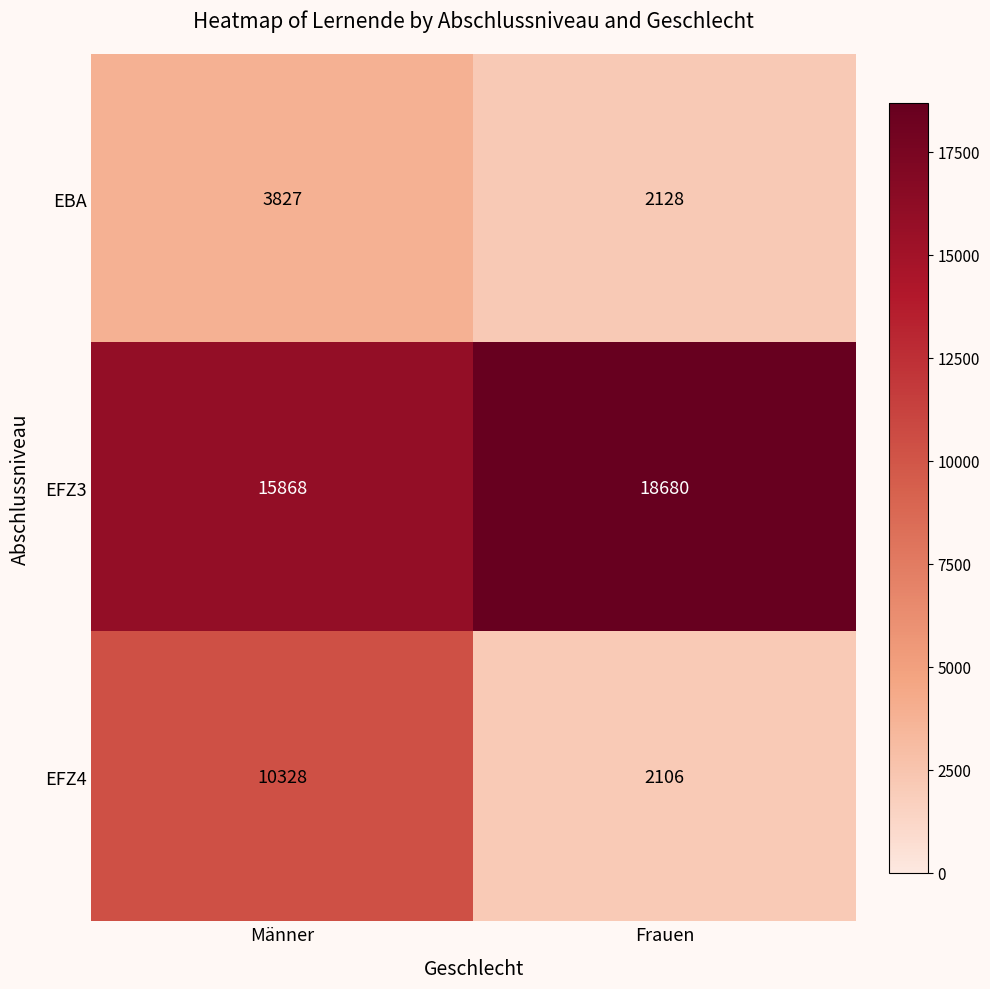

Which series has the largest range (max minus min)?

EFZ4